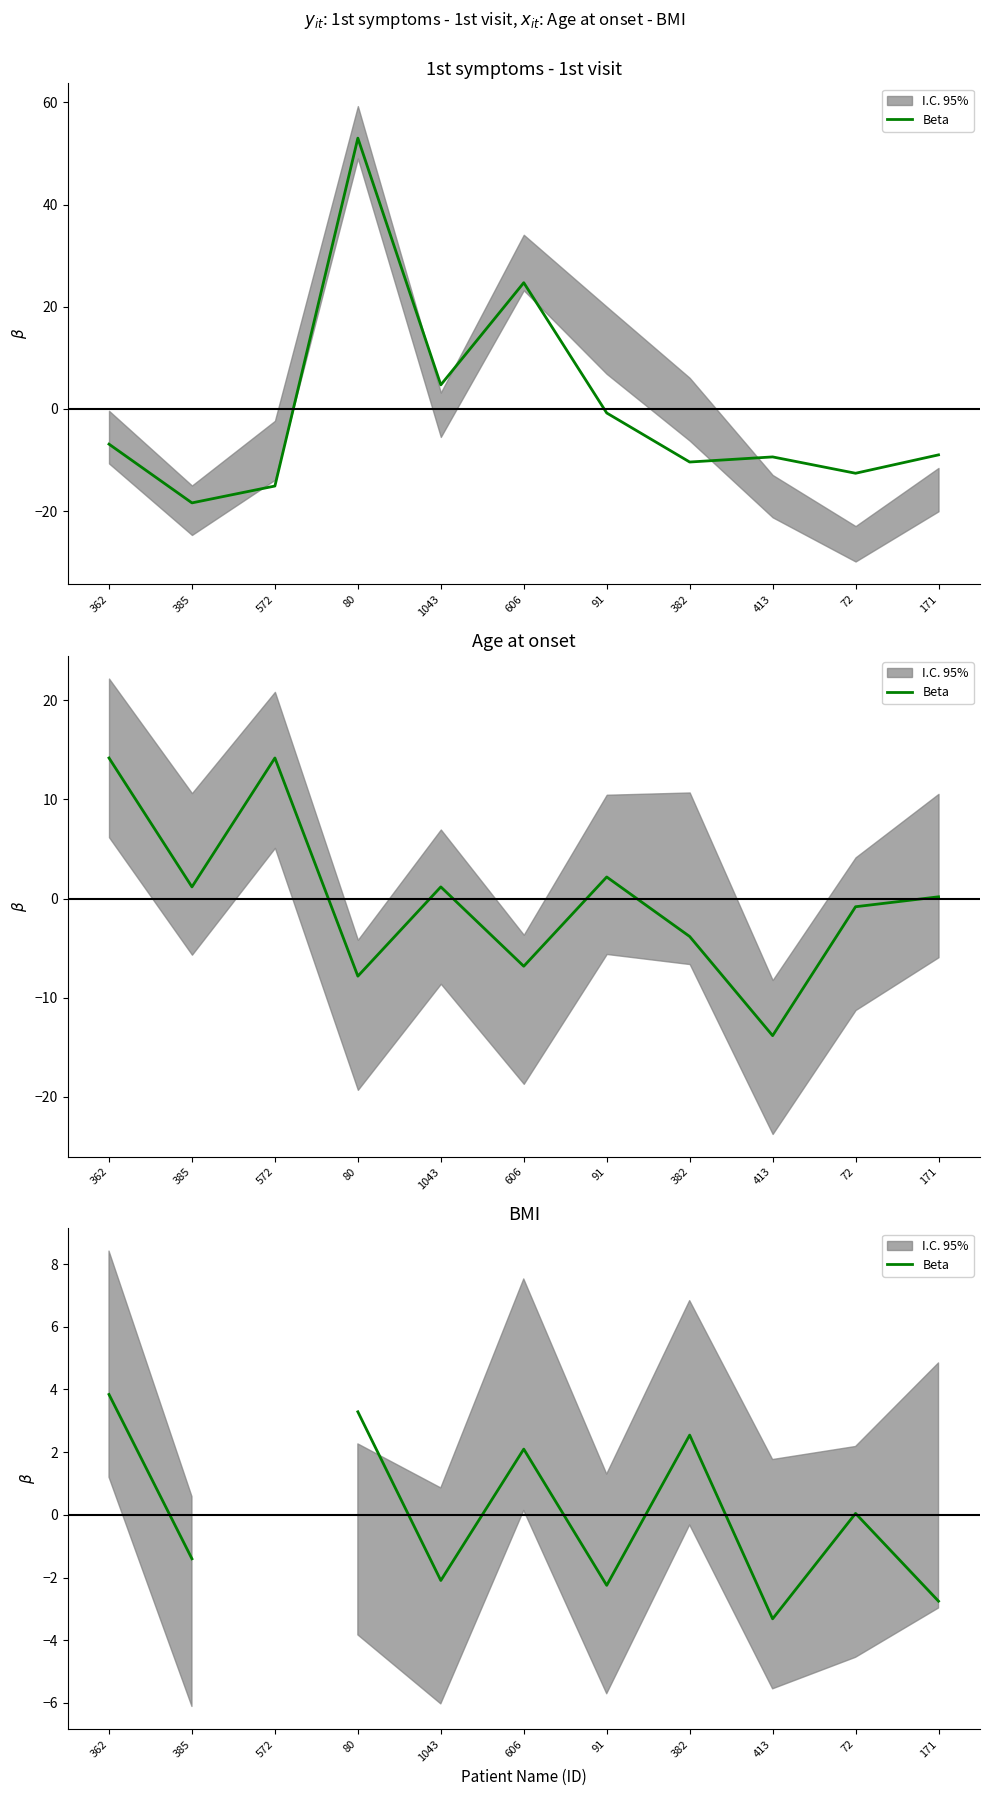

The chart shows a value of -1.0 at 91. True or false?

False